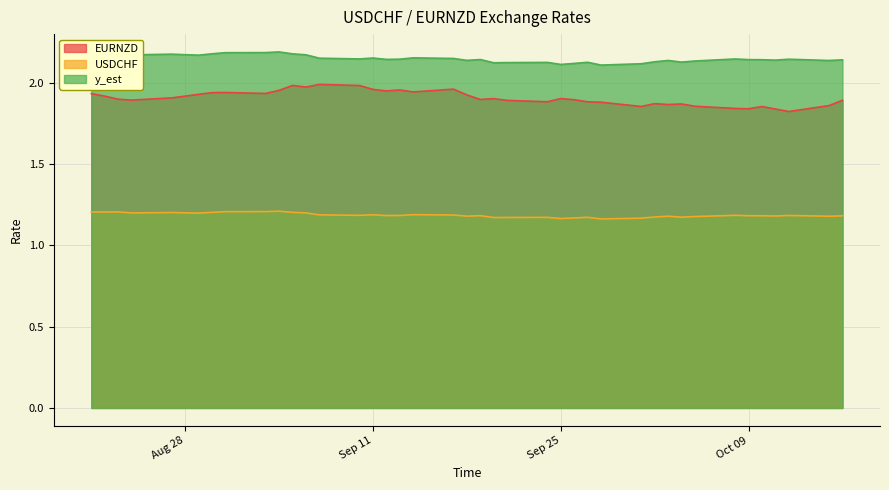

At which category is the sum across all series the highest?

2007-09-05